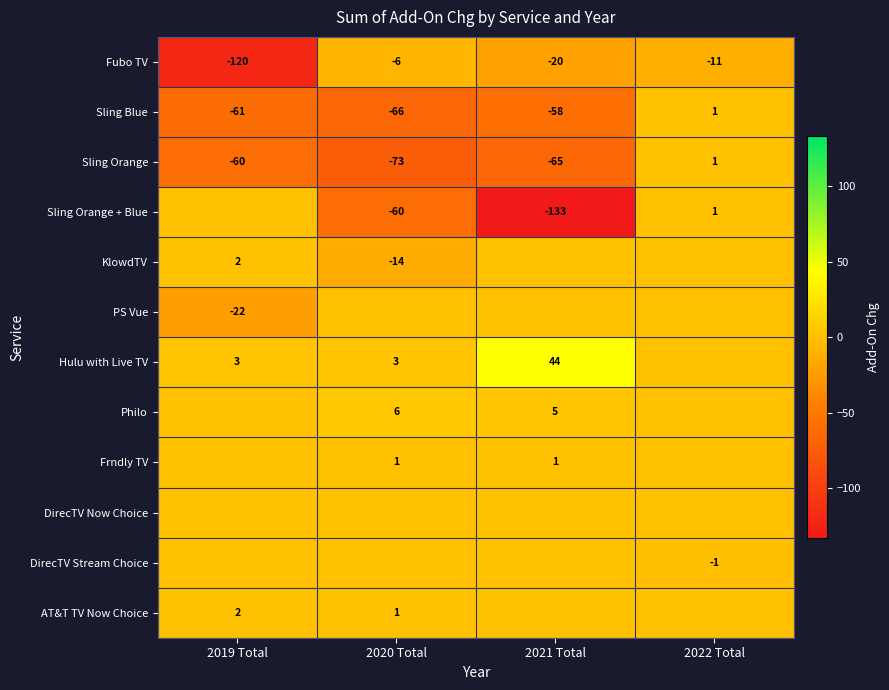

Between 2021 Total and 2022 Total, which is larger?

2022 Total